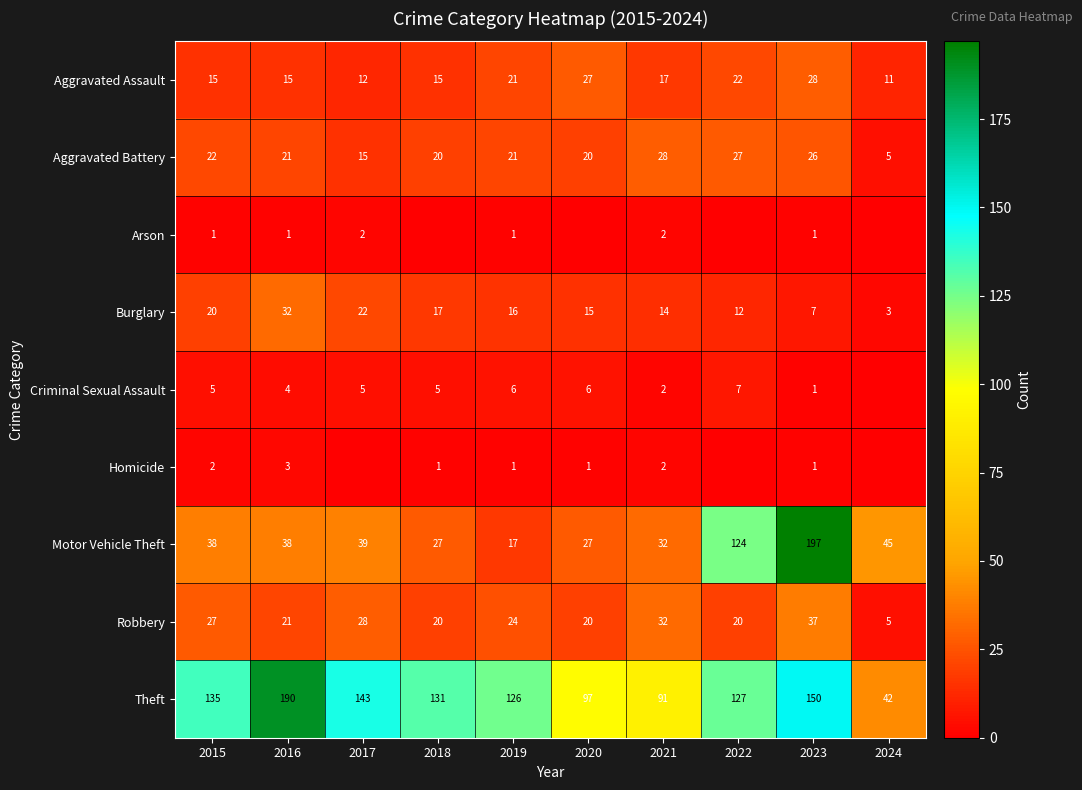

How many data points does each series have?

10